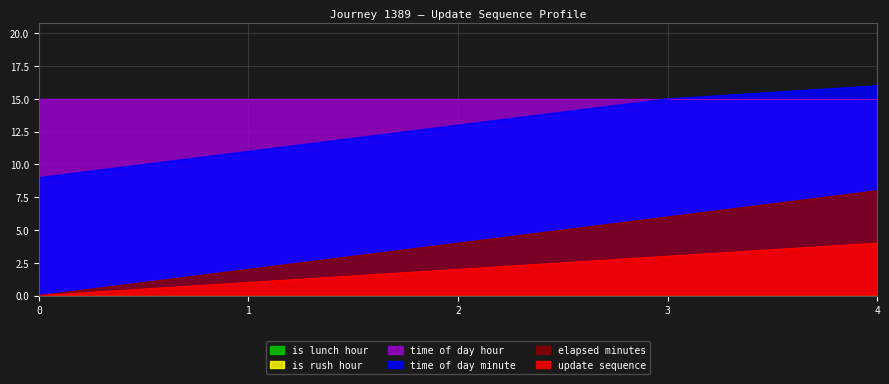

True or false: update_sequence has a value of 0 at 0.

True